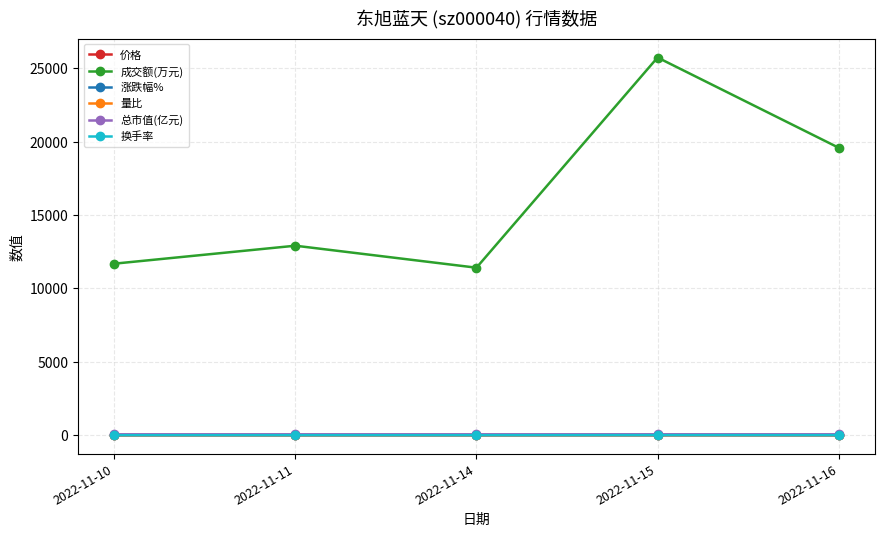

True or false: 价格 has more than 0 points higher than both neighbors.

True